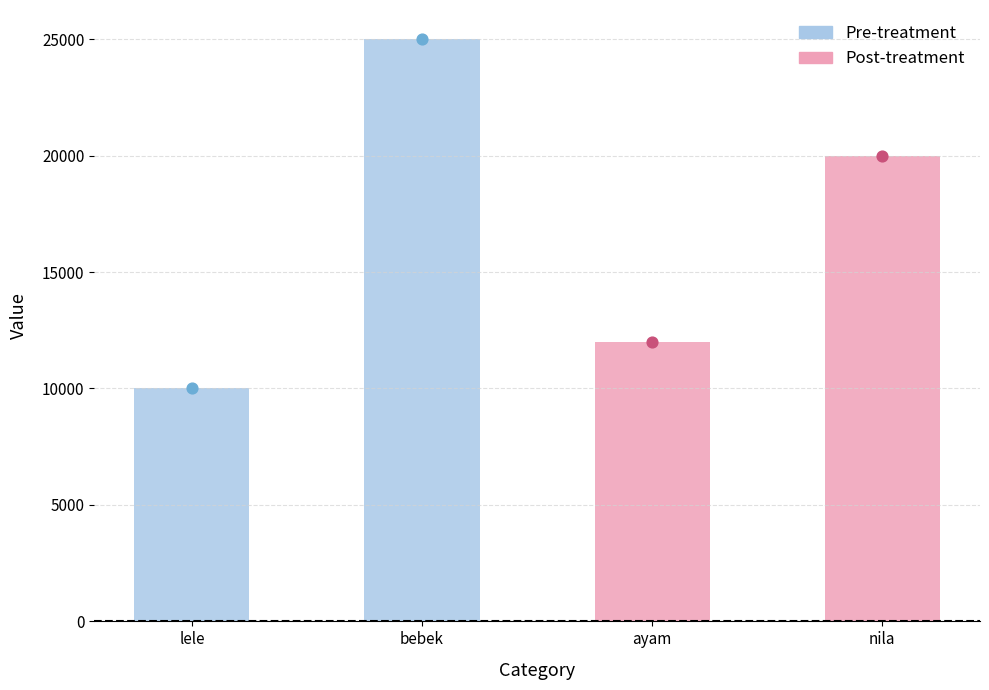

What is the change in value from lele to ayam?

+2000